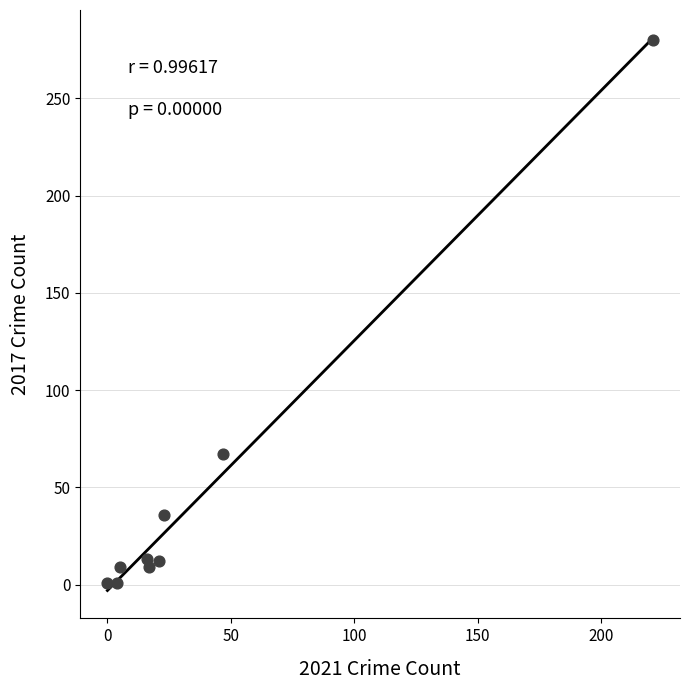

What is the average X value?

39